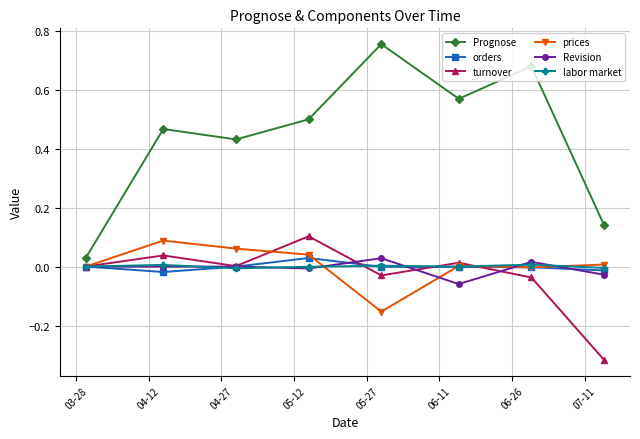

How many data points does each series have?

8